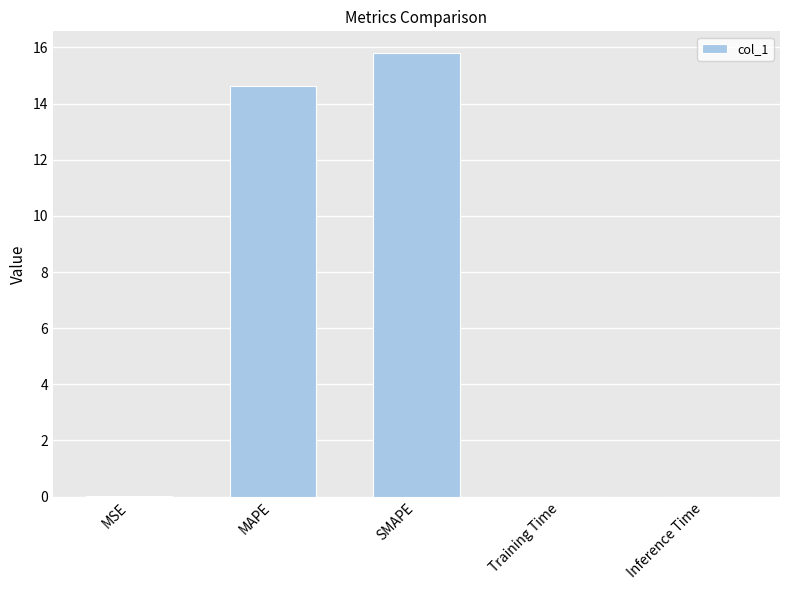

What is the sum of all values?

30.4